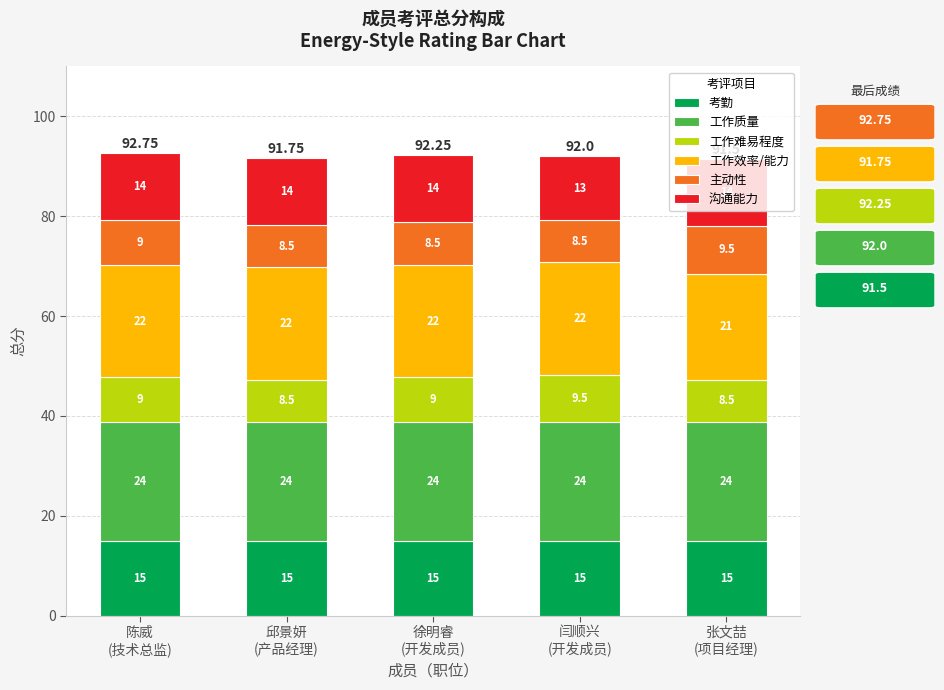

Are the bars horizontal?

No